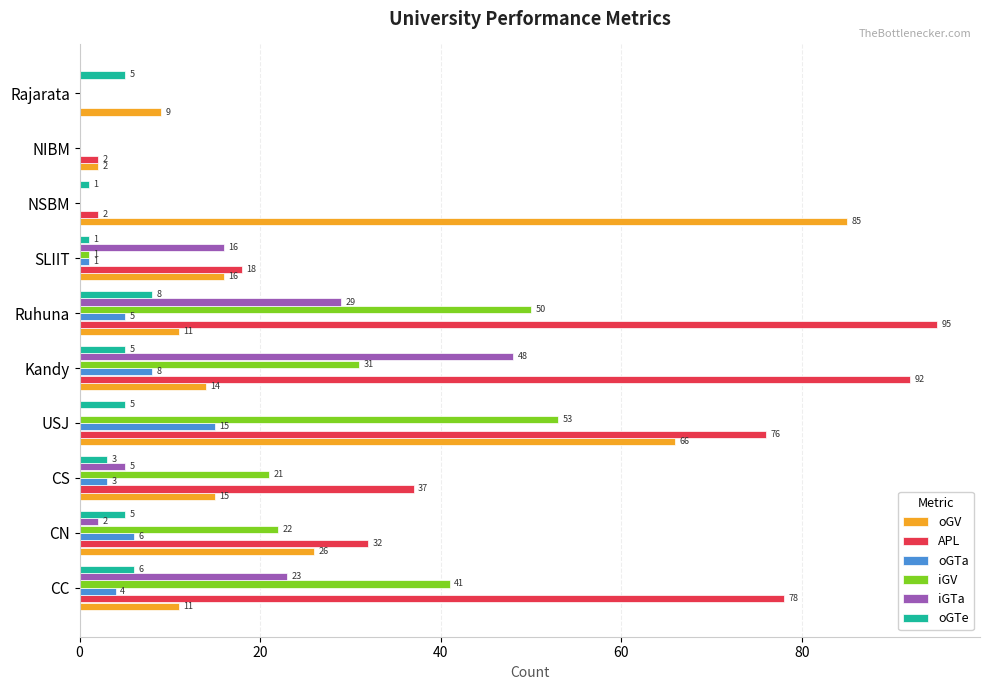

True or false: iGV has a value of 0 at NSBM.

True